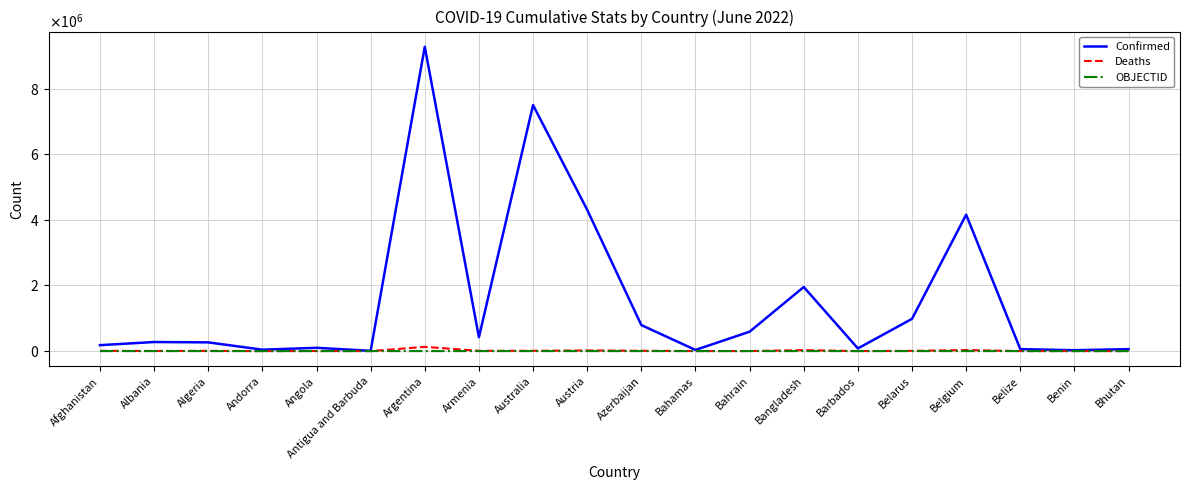

At which category is the sum across all series the highest?

Argentina